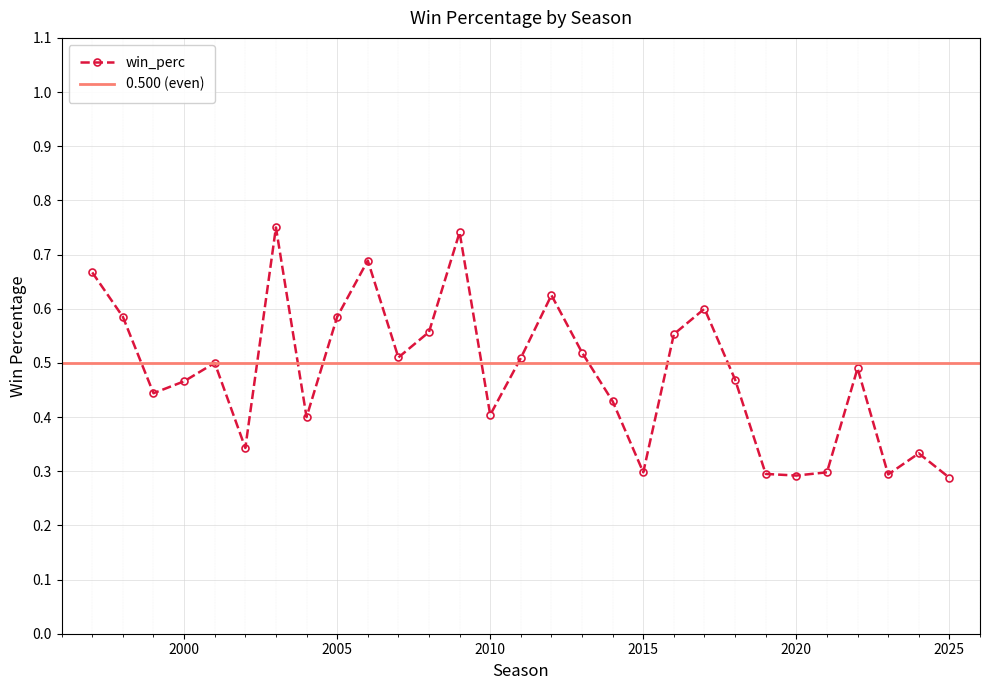

Rank the categories by value from lowest to highest.

2025, 2020, 2023, 2019, 2021, 2015, 2024, 2002, 2004, 2010, 2014, 1999, 2000, 2018, 2022, 2001, 2011, 2007, 2013, 2016, 2008, 2005, 1998, 2017, 2012, 1997, 2006, 2009, 2003